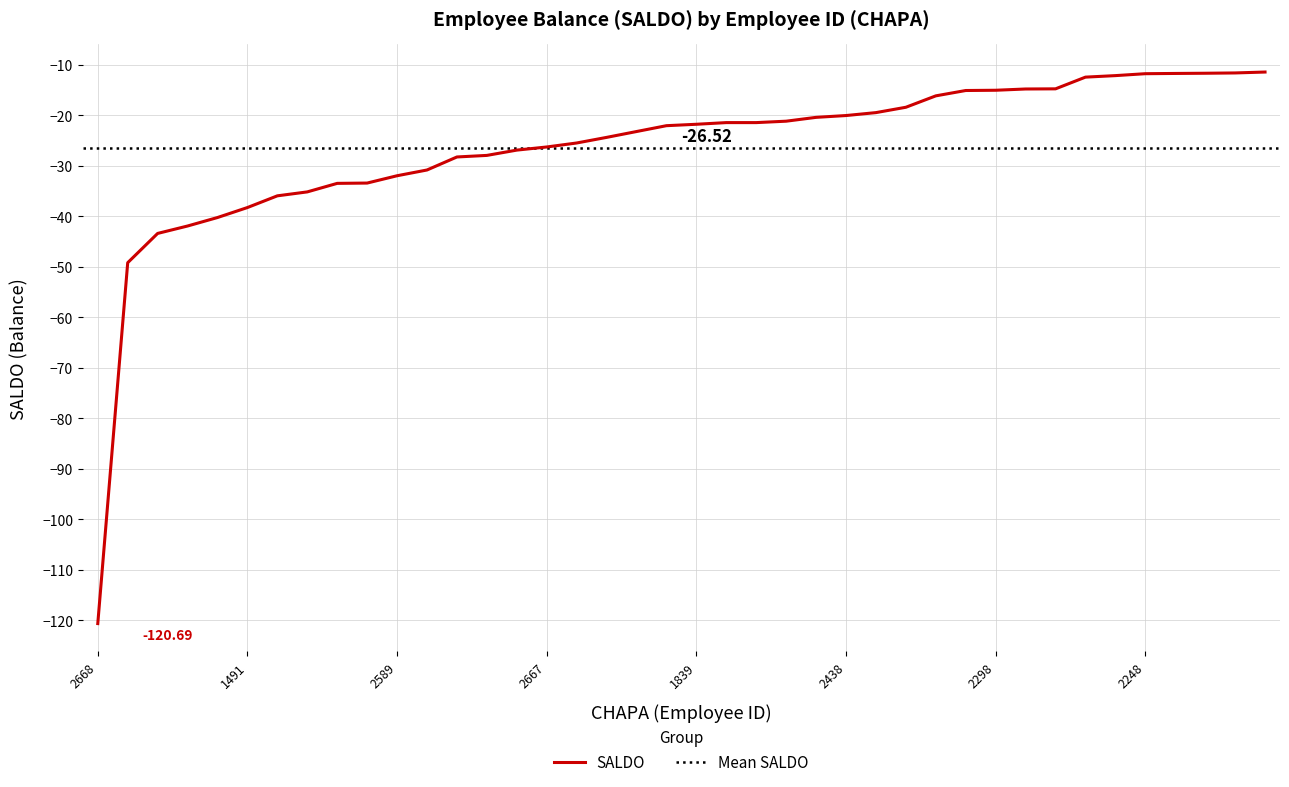

Reading left to right, what are all the values shown in this chart?

2668=-120.7	2635=-49.2	2607=-43.4	2685=-41.9	2650=-40.2	1491=-38.2	2335=-35.9	2519=-35.1	2433=-33.5	1841=-33.4	2589=-31.9	2606=-30.8	2660=-28.2	2653=-27.9	2705=-26.9	2667=-26.2	2569=-25.5	2720=-24.4	2694=-23.2	2575=-22.0	1839=-21.8	2563=-21.4	2733=-21.4	2721=-21.1	2406=-20.4	2438=-20.0	2602=-19.4	1813=-18.4	2412=-16.1	2021=-15.1	2298=-15.0	2358=-14.8	1825=-14.7	2277=-12.4	2238=-12.1	2248=-11.7	2634=-11.7	2726=-11.6	2591=-11.6	2466=-11.4